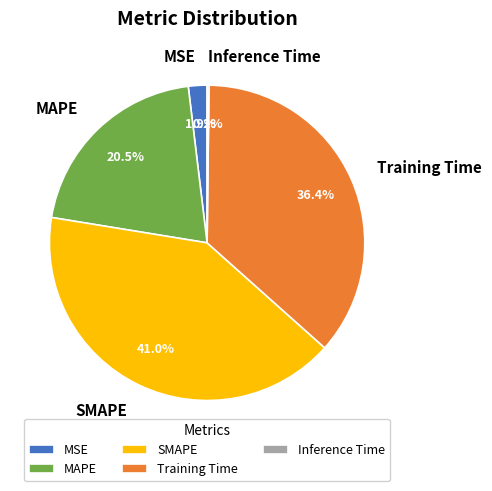

Which has a higher value, MSE or Training Time?

Training Time